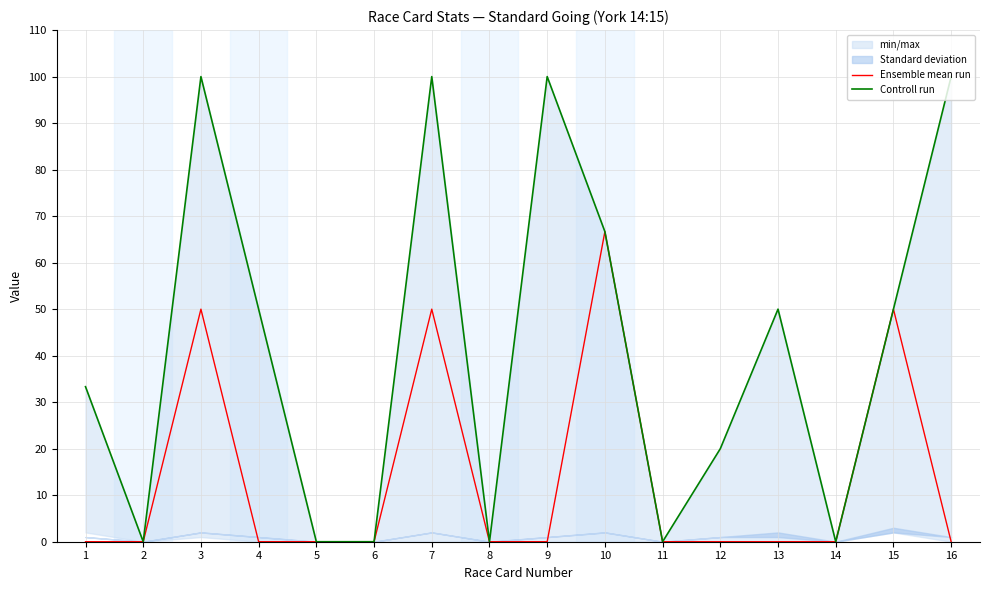

True or false: Ensemble mean run and Controll run intersect in this chart.

False